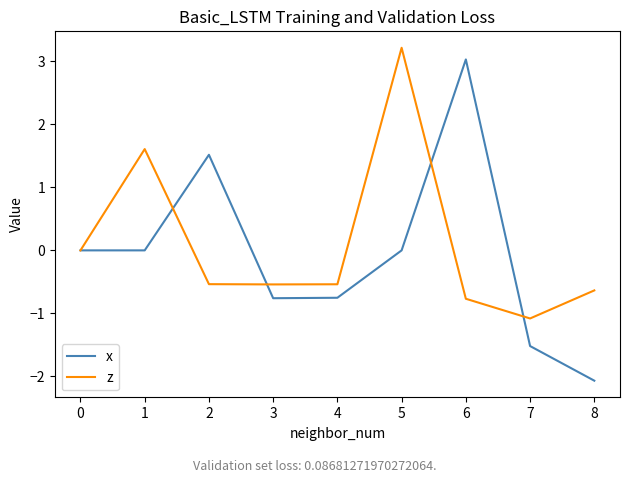

The z series shows -0.3 at 3. True or false?

False